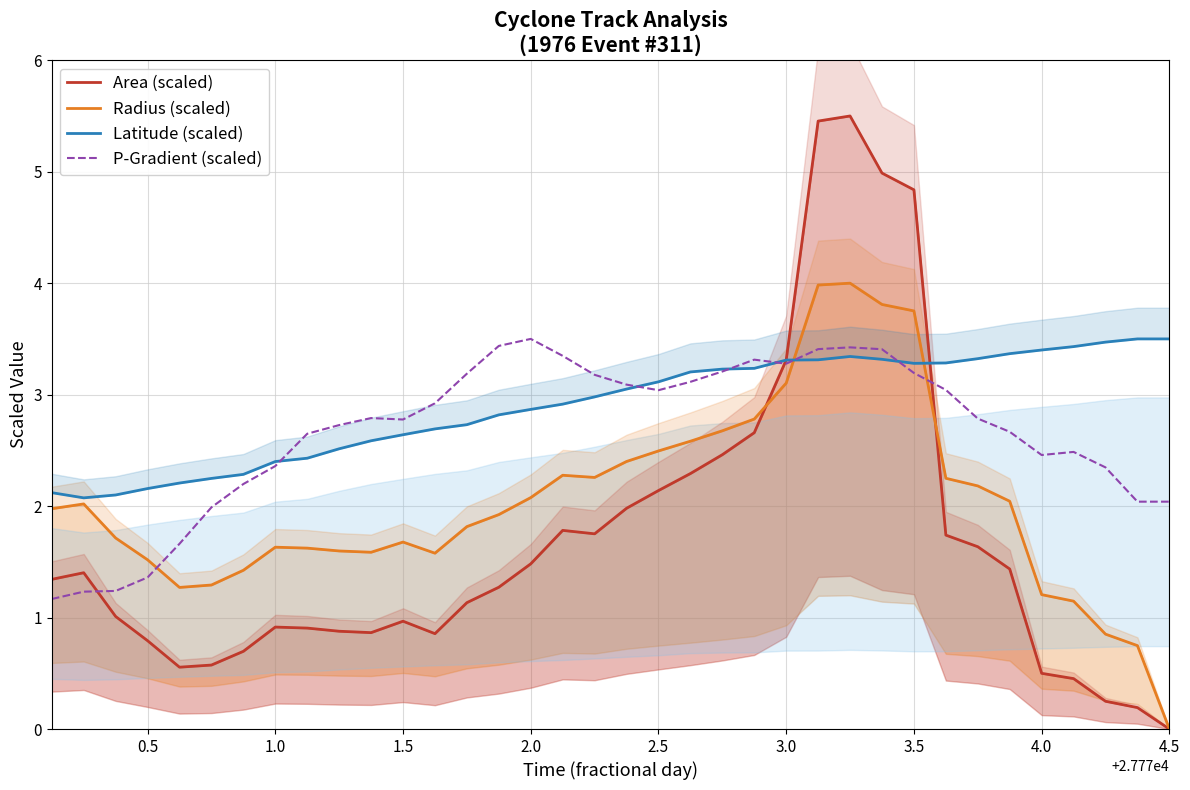

True or false: P-Gradient (scaled) has a value of 3.5 at 2.0.

True